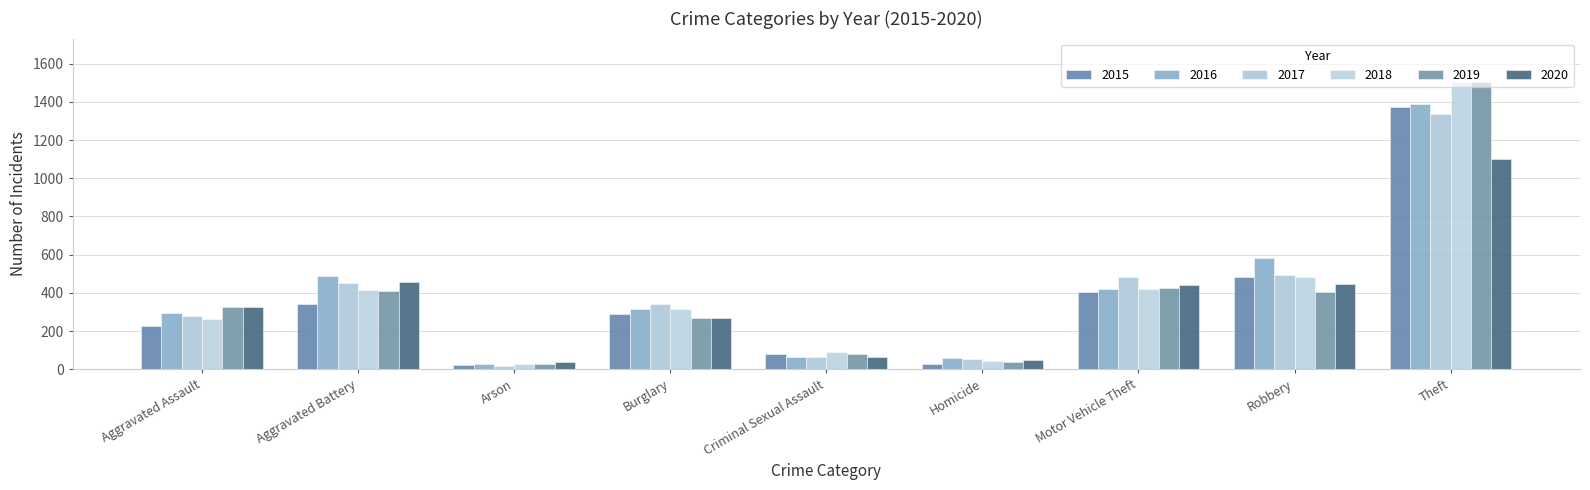

True or false: 2020 has a value of 654 at Robbery.

False